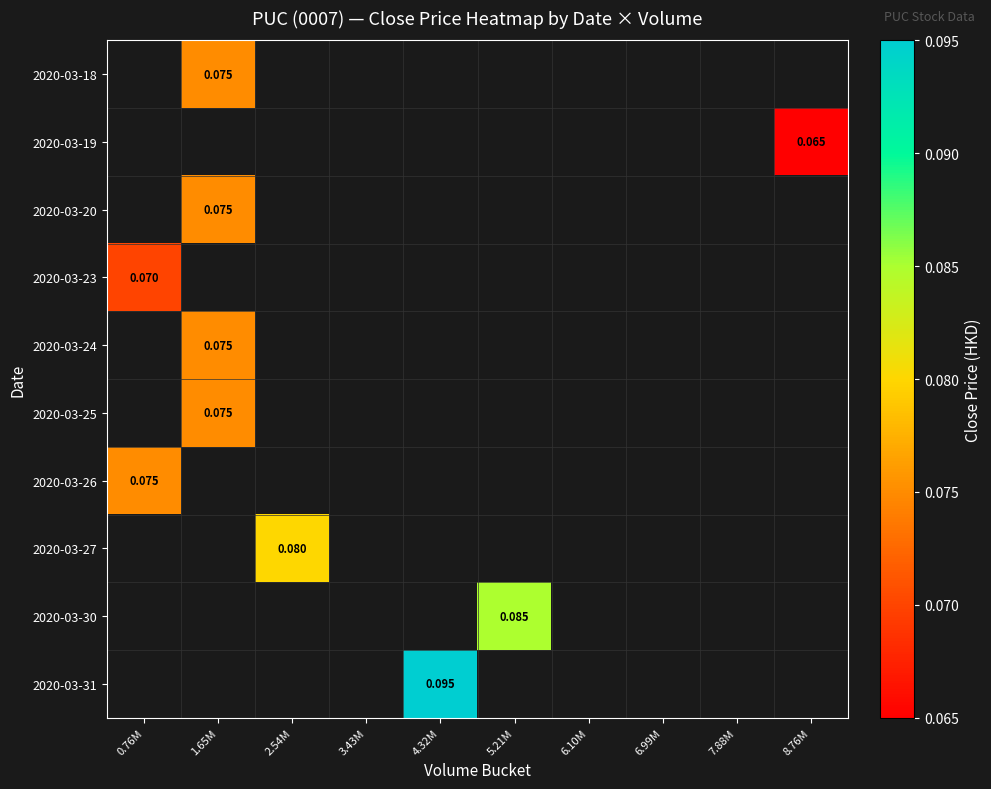

How many values in 2020-03-25 are above zero?

1